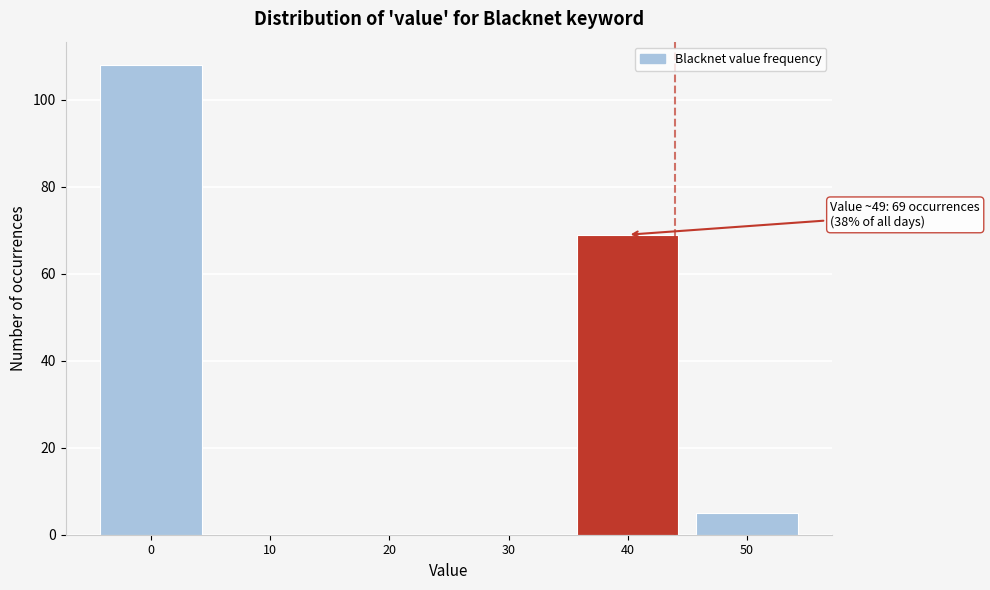

Reading left to right, transcribe all the data shown in this chart.

0=108	10=0	20=0	30=0	40=69	50=5